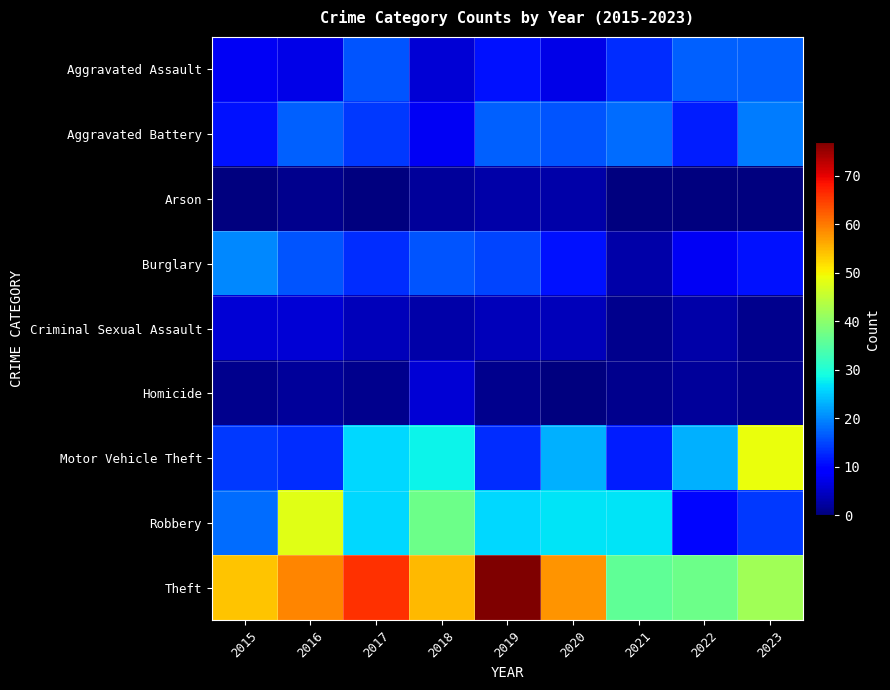

Which series changed the most between 2019 and 2022?

Theft